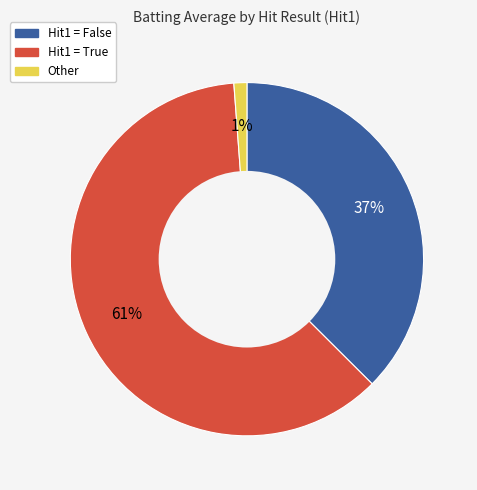

Is there any slice that represents more than half of the pie?

Yes